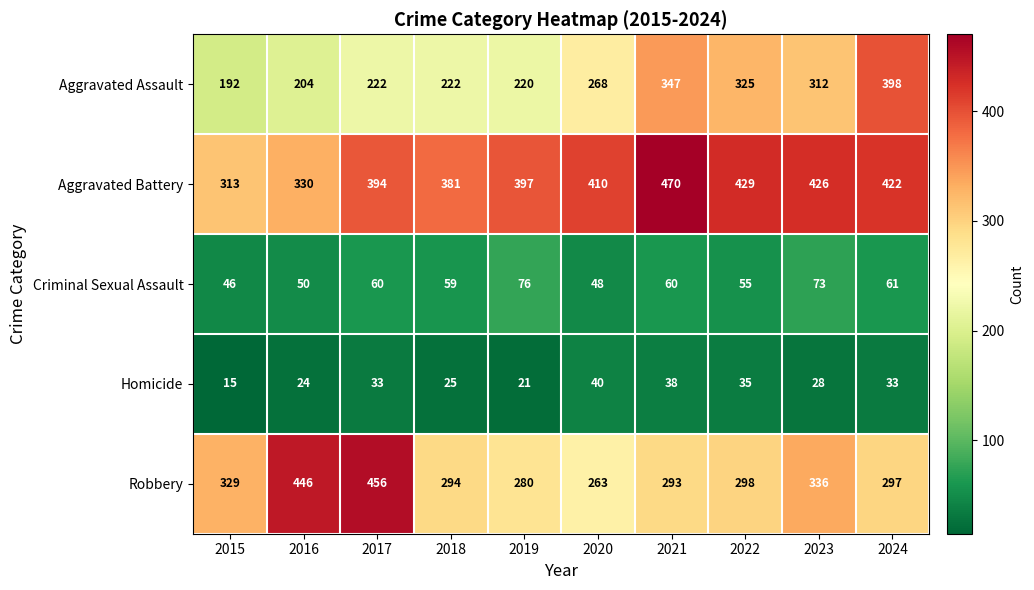

The value of Aggravated Battery at 2020 is 410. True or false?

True